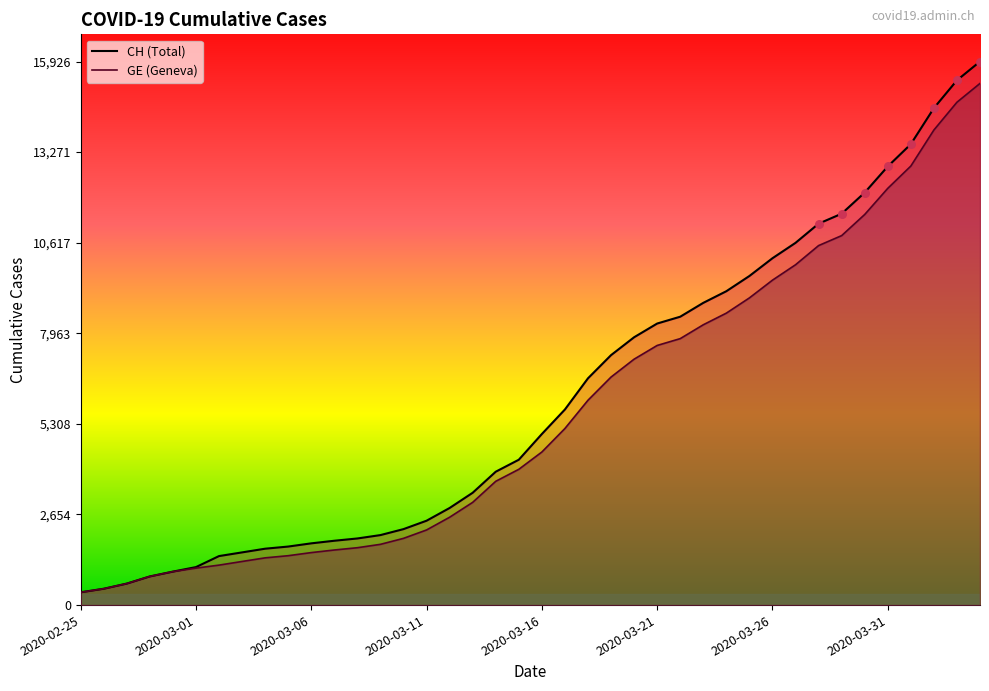

What are all the series names shown in the legend?

CH, GE